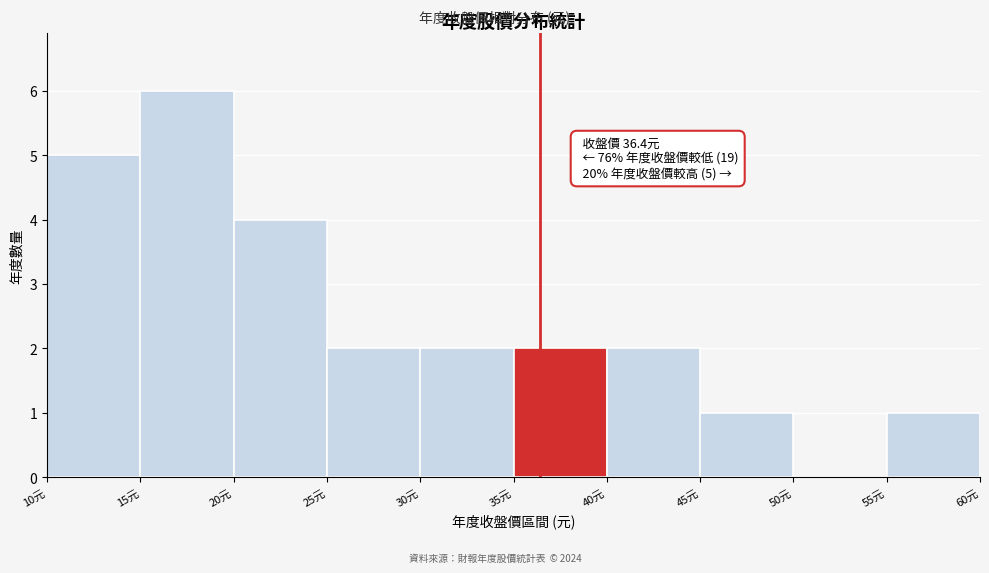

Over which range of the x-axis is the bar tallest?

15 to 20